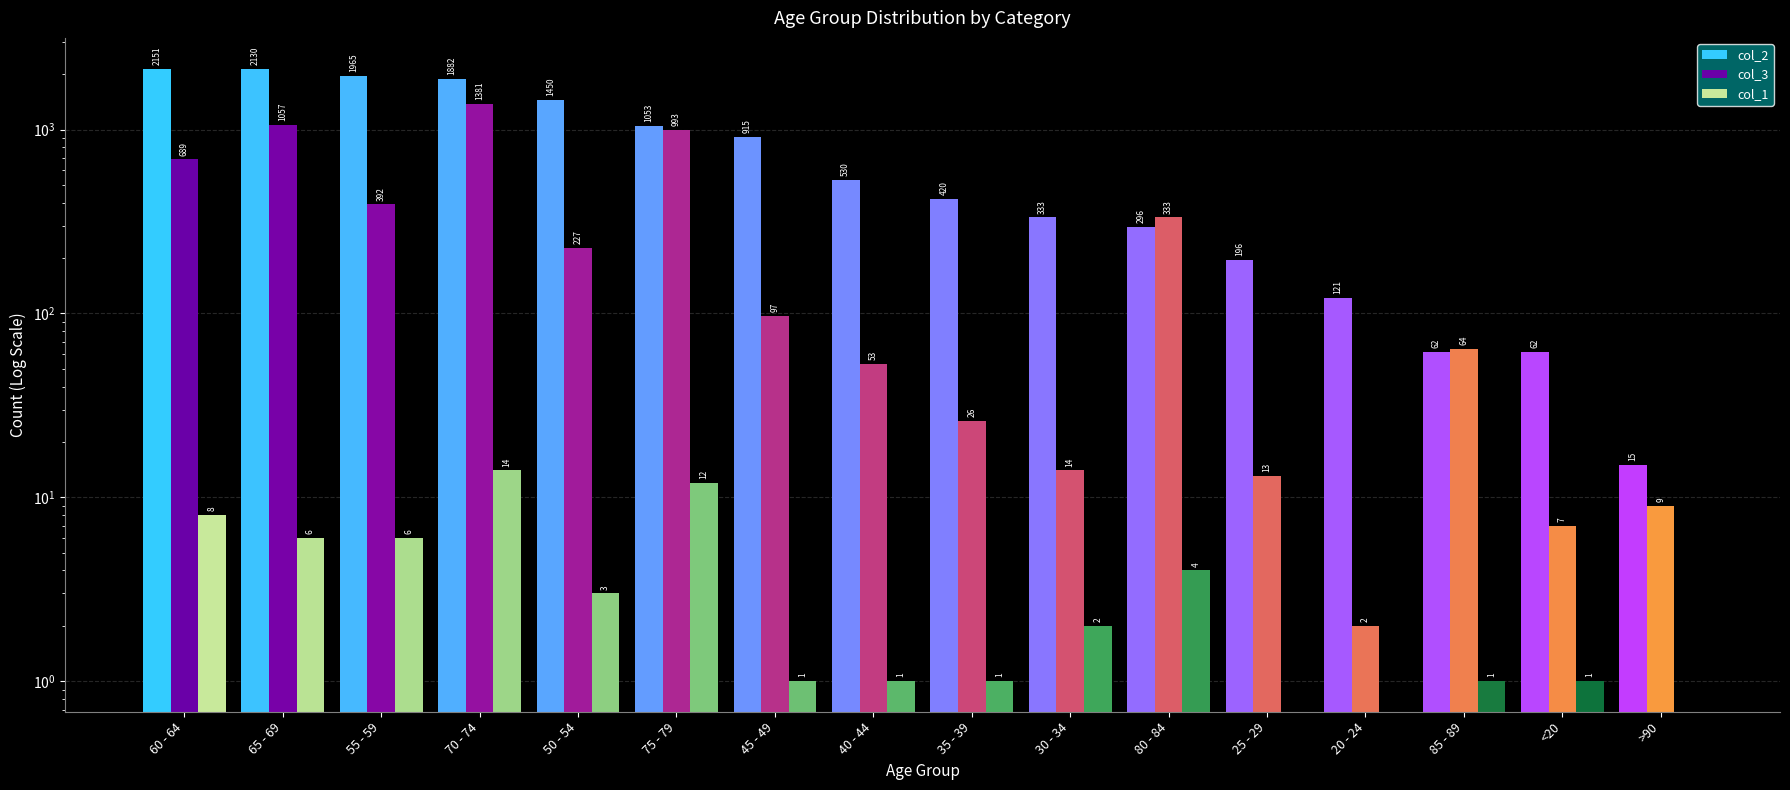

What position from the right is 70 - 74?

13